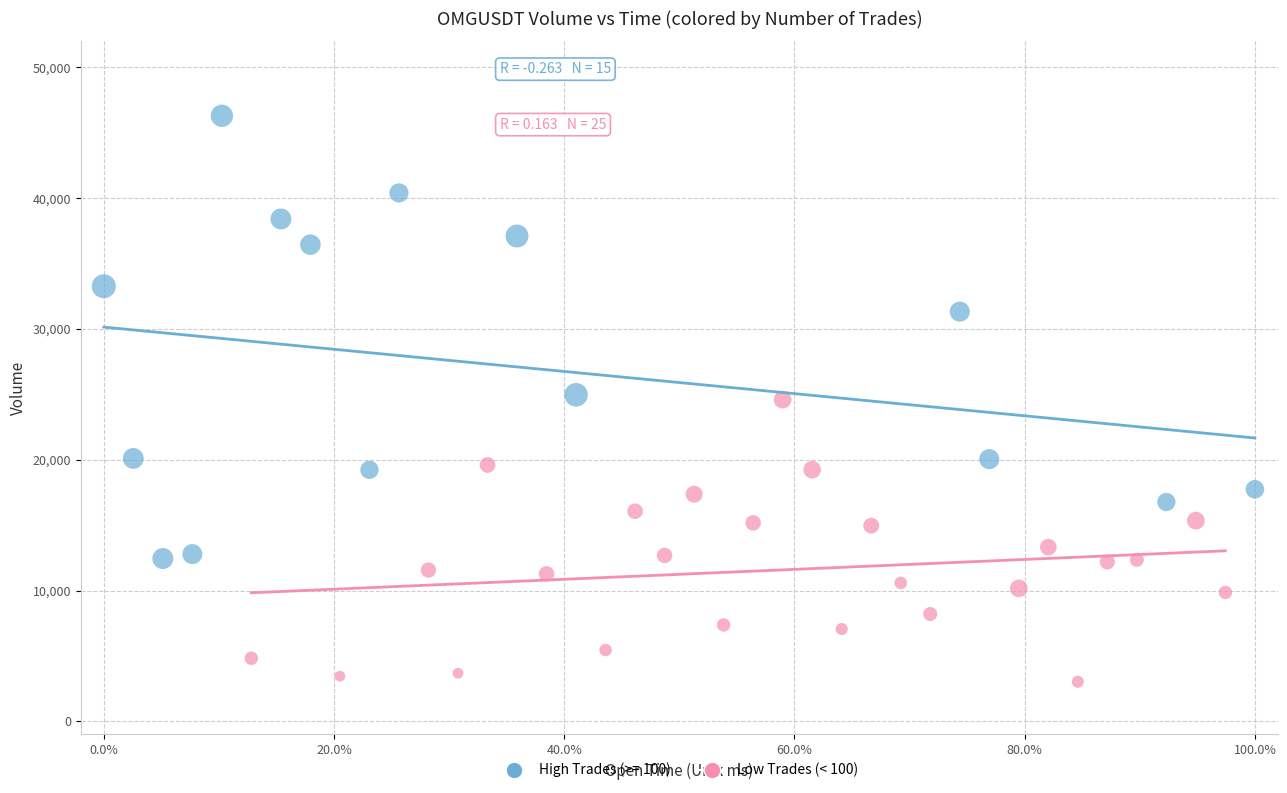

Which series contains the lowest Y value?

Low Trades (< 100)